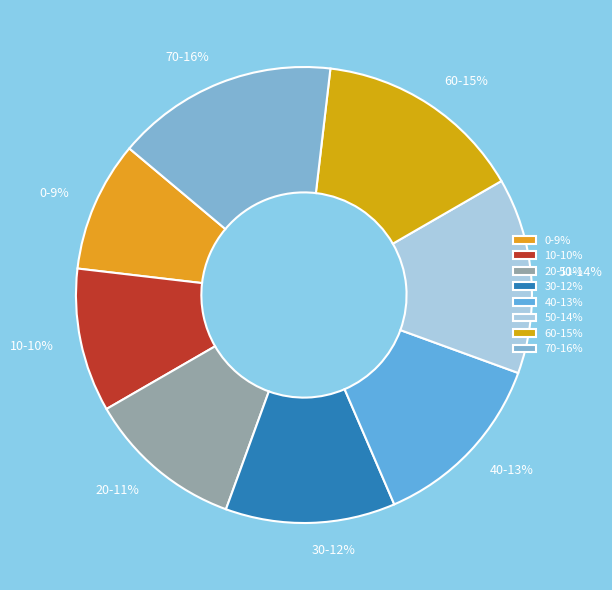

Do 50 and 30 together represent more than half of the pie?

No